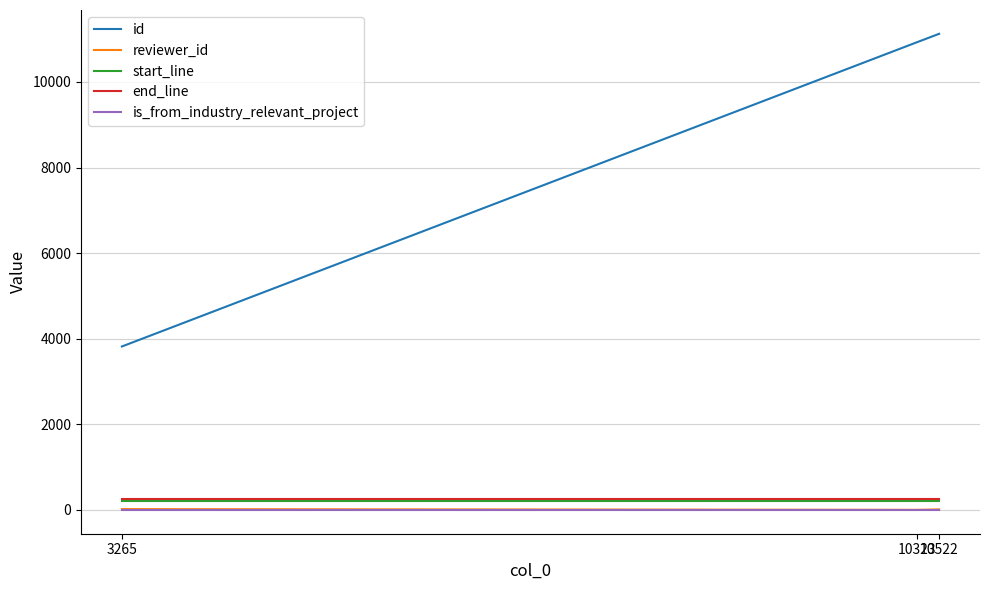

At which label is id closest to 7471?

10323